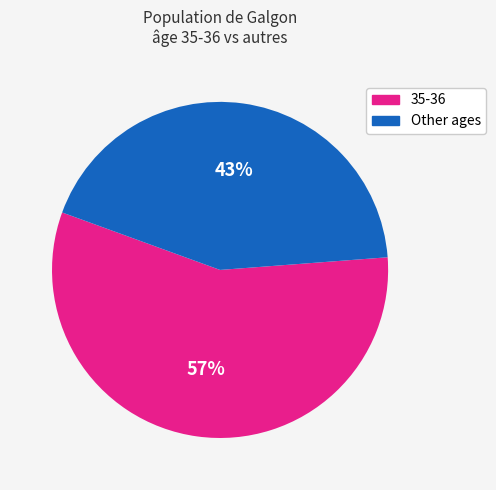

To the nearest percent, what is the difference between the largest and smallest slice percentages?

14%